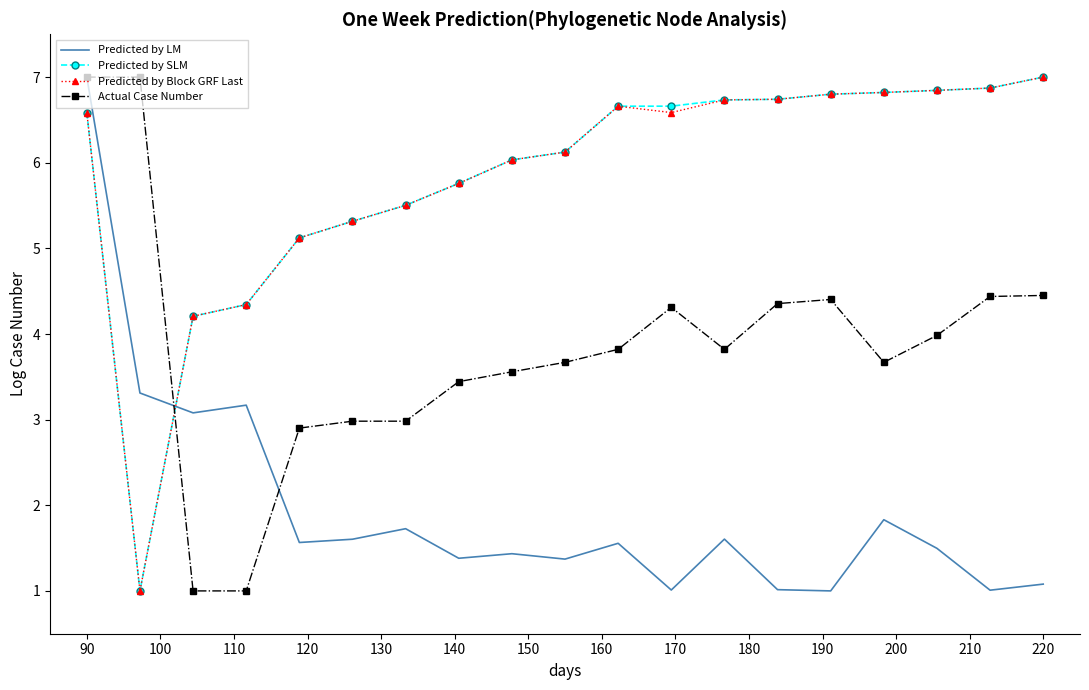

How many intersections are there between Predicted by Block GRF Last and Predicted by LM?

1